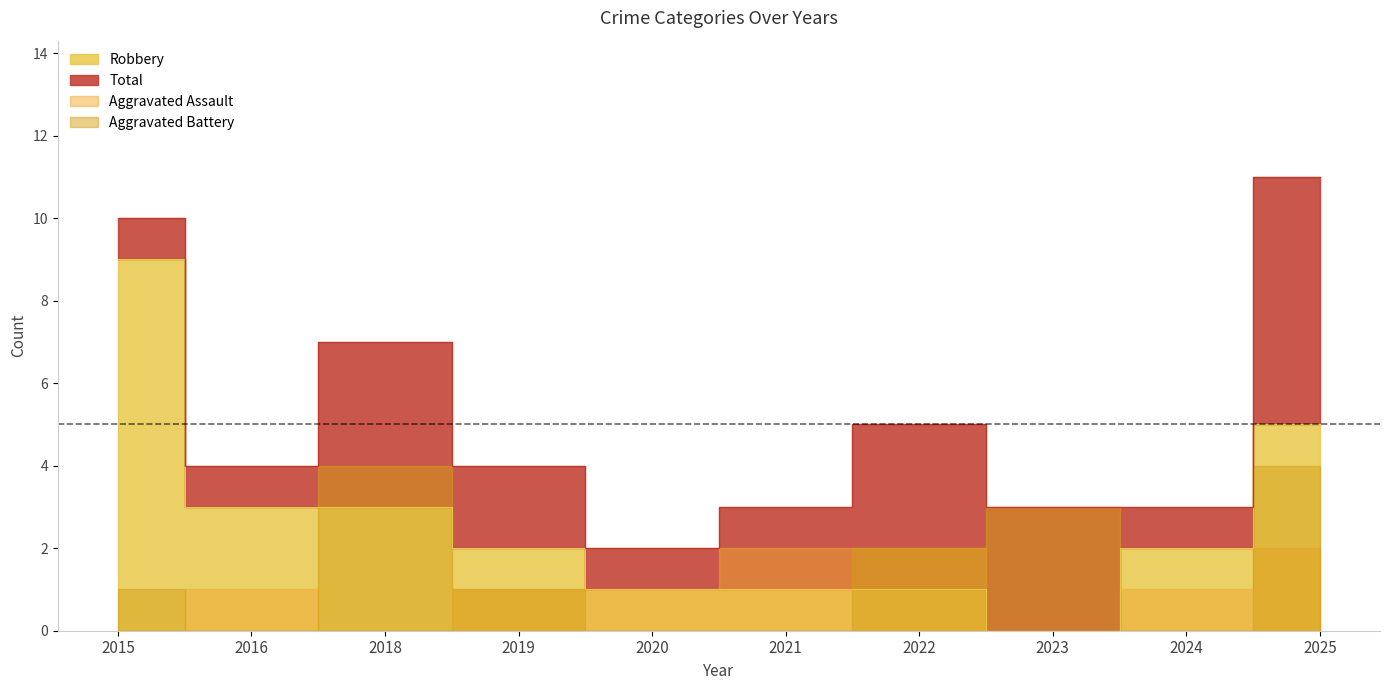

What value does the Robbery series have at 2024?

2